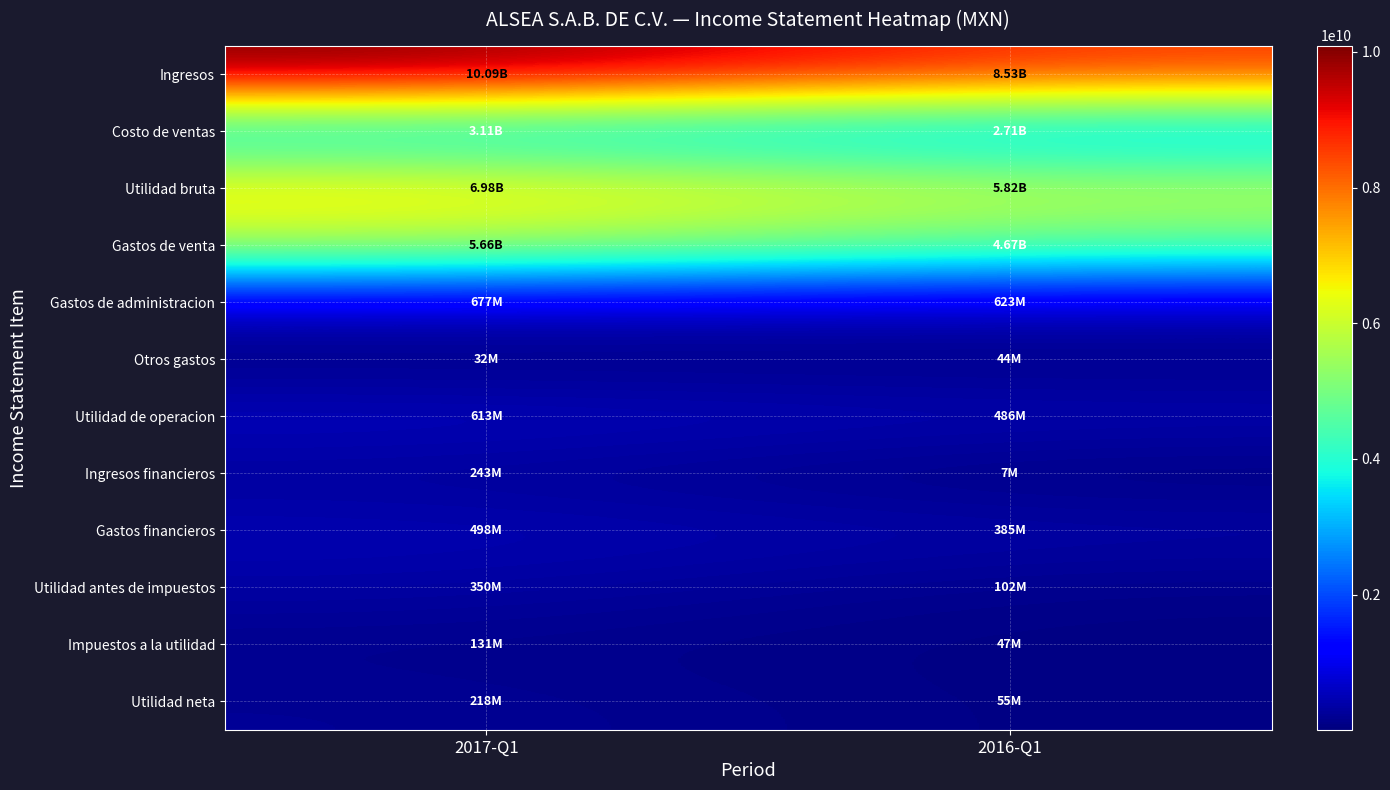

At which category is the sum across all series the highest?

2017-Q1